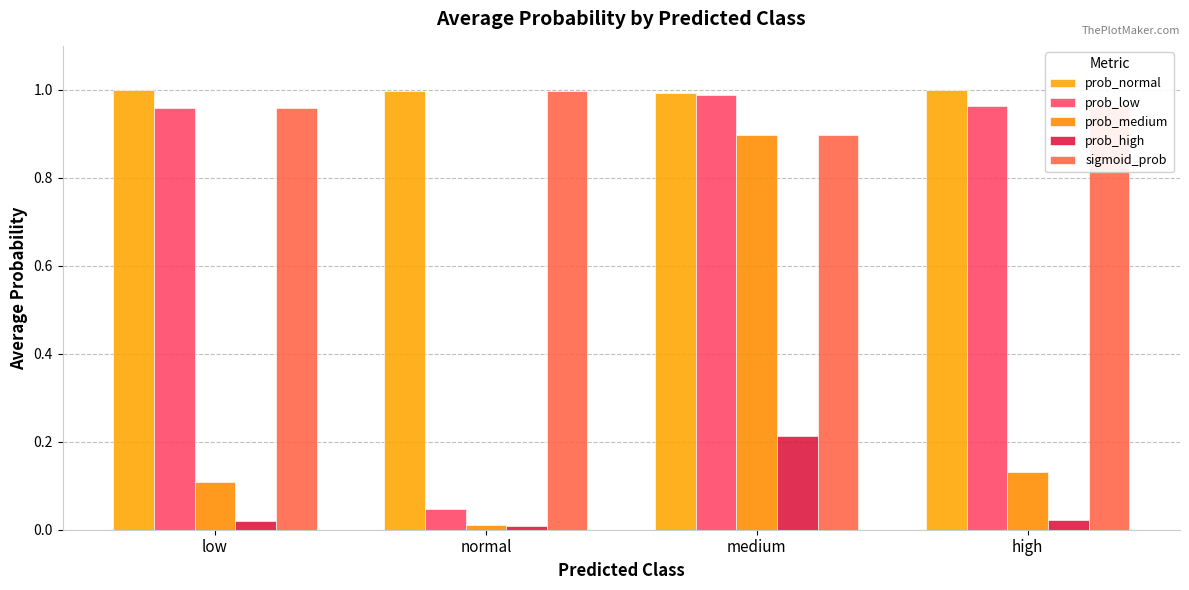

Is the value of prob_normal at high greater than the value of prob_high at high?

Yes